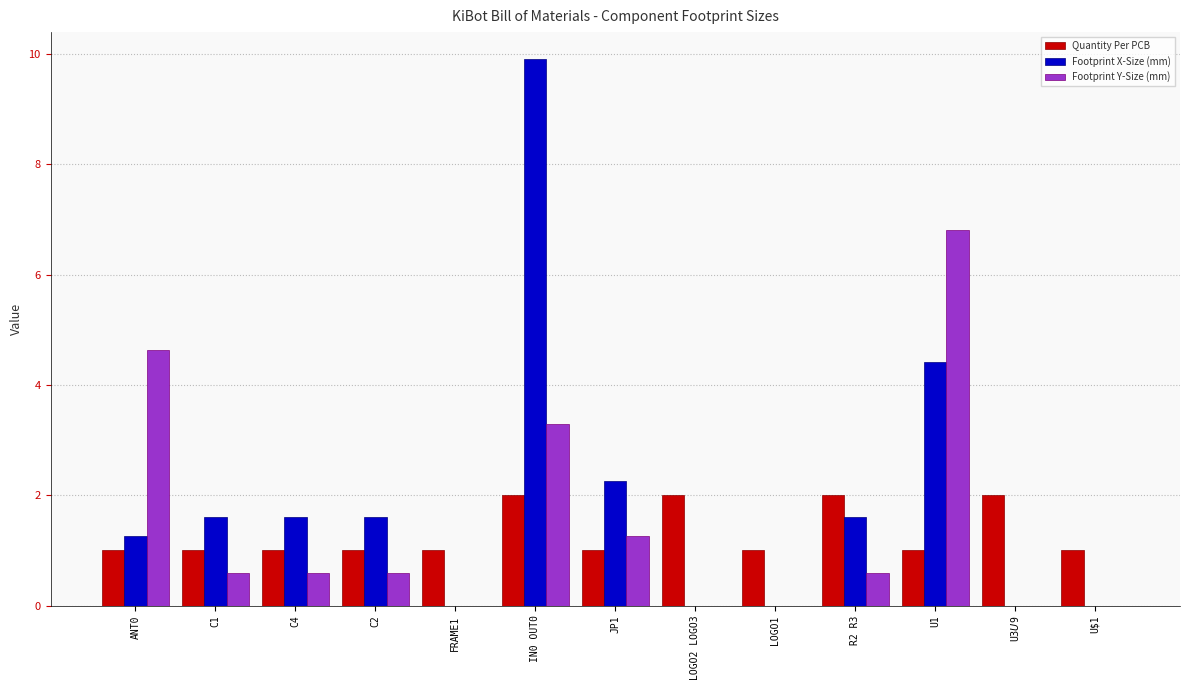

True or false: Quantity Per PCB has a value of 1.0 at C1.

True